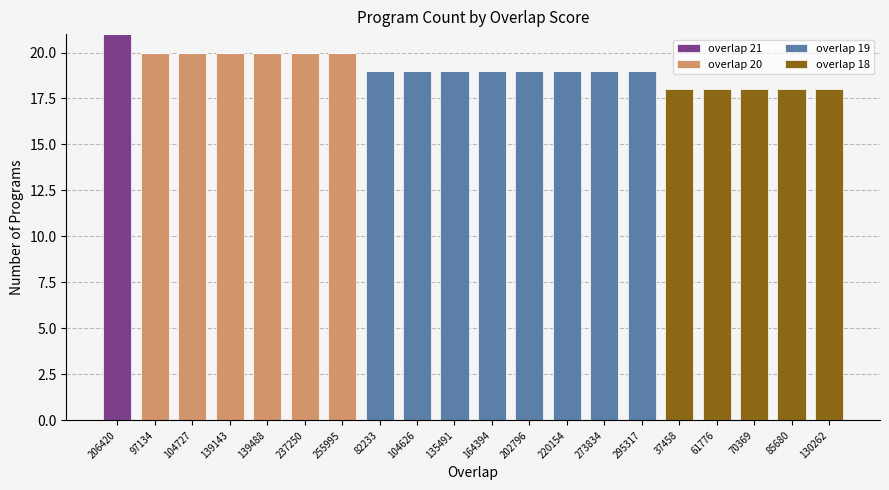

The value of overlap 21 at 82233 is -9. True or false?

False